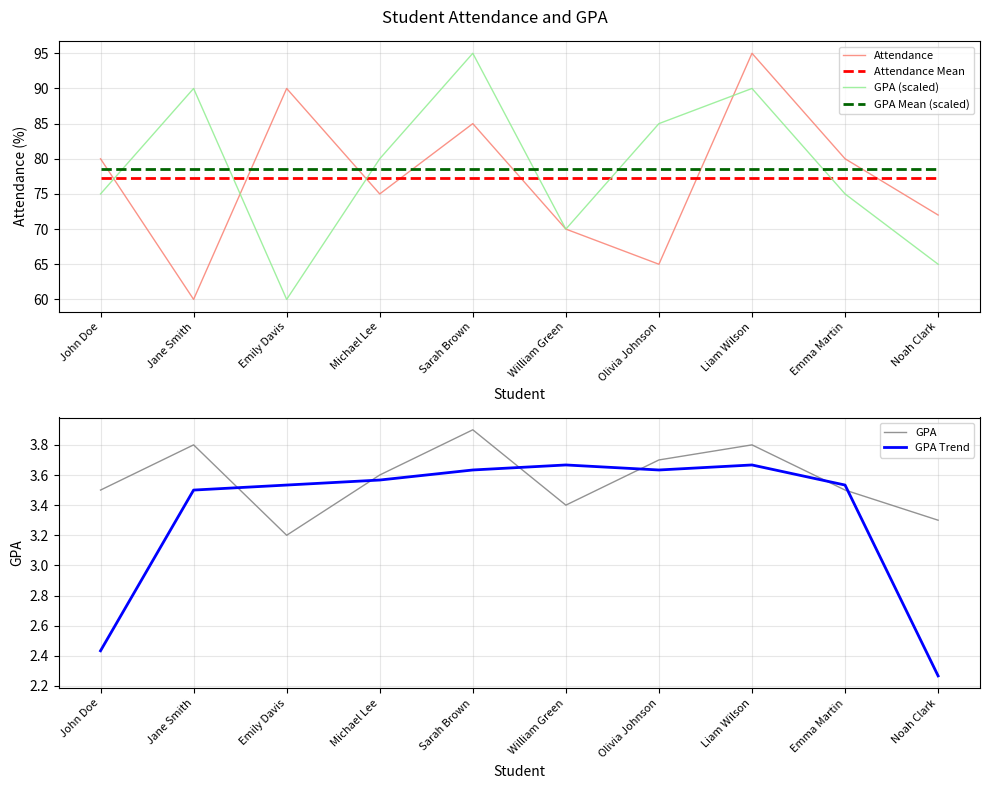

True or false: GPA Trend and GPA (scaled) intersect in this chart.

False